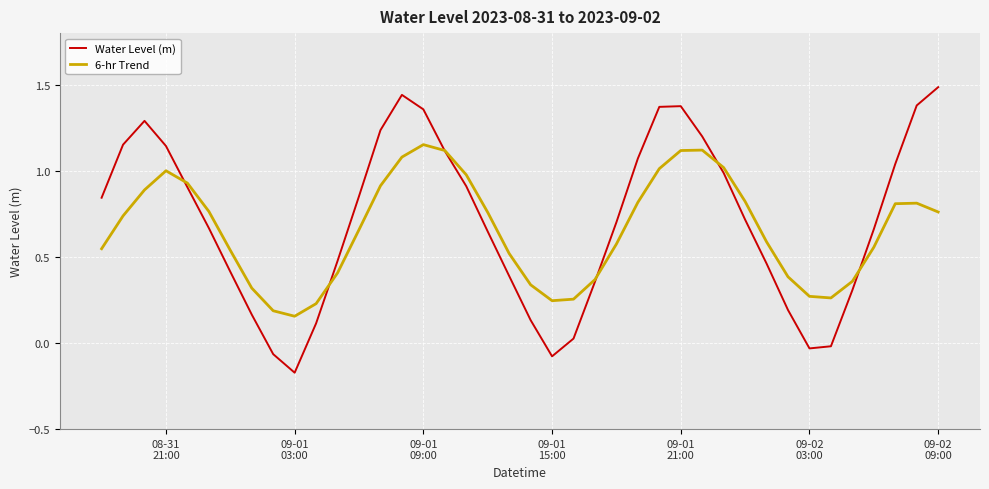

What is the greatest value displayed?

1.5